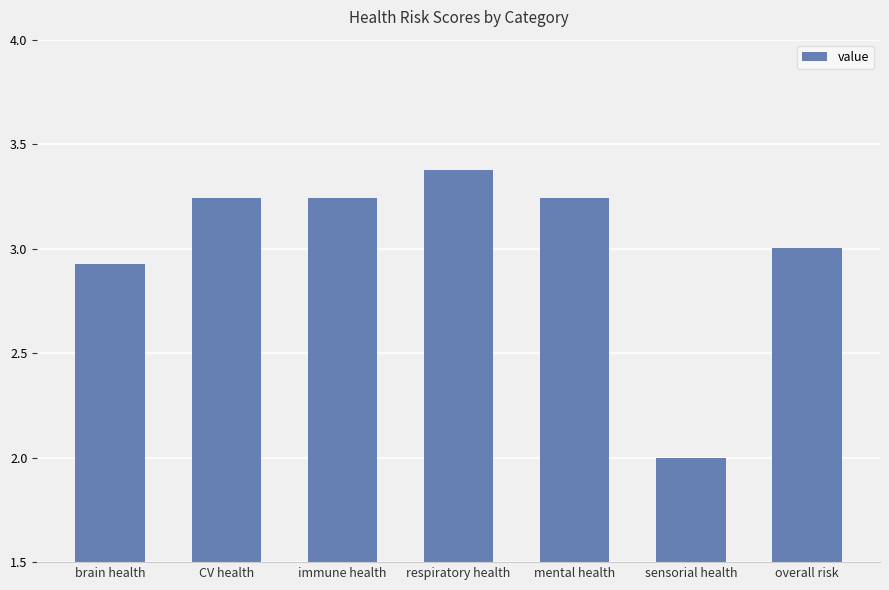

At which label does the data first exceed 3?

CV health